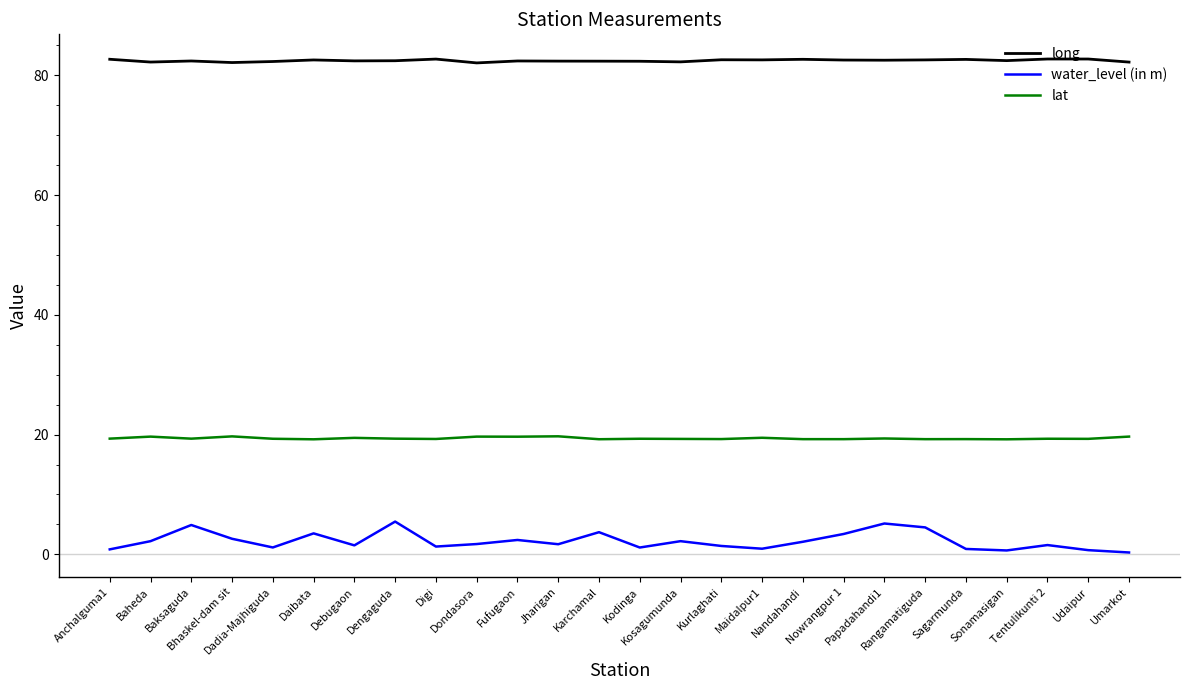

True or false: water_level (in m) and lat intersect in this chart.

False